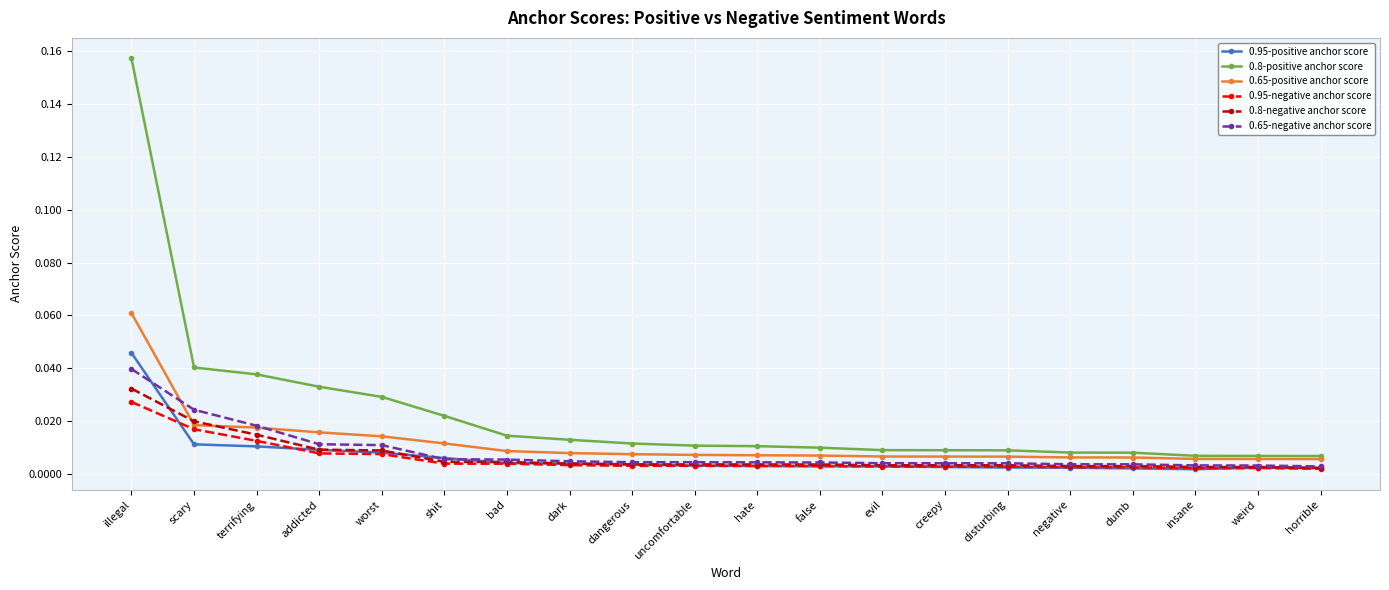

Is the value of 0.8-negative anchor score at weird greater than the value of 0.8-positive anchor score at dumb?

No